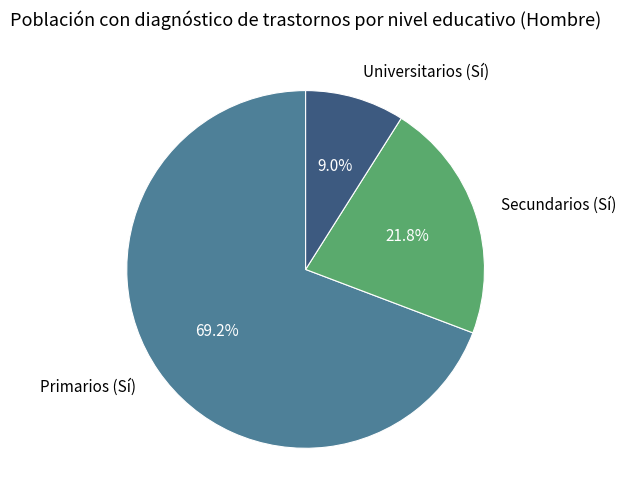

To the nearest percent, what portion does Universitarios (Sí) represent?

9%